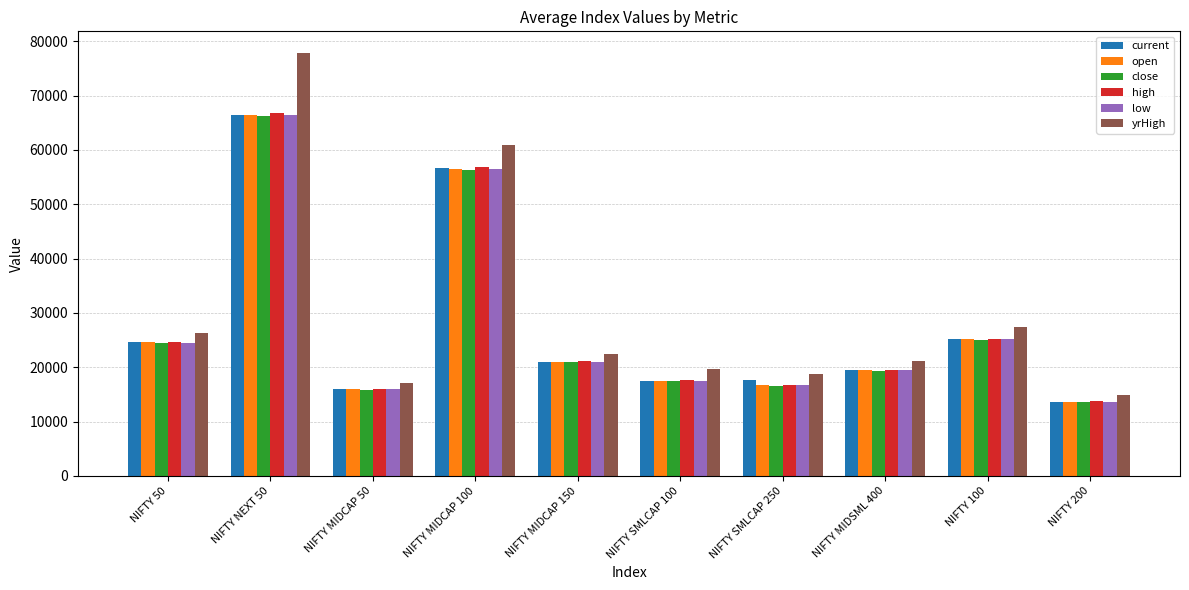

Which series has the largest range (max minus min)?

yrHigh